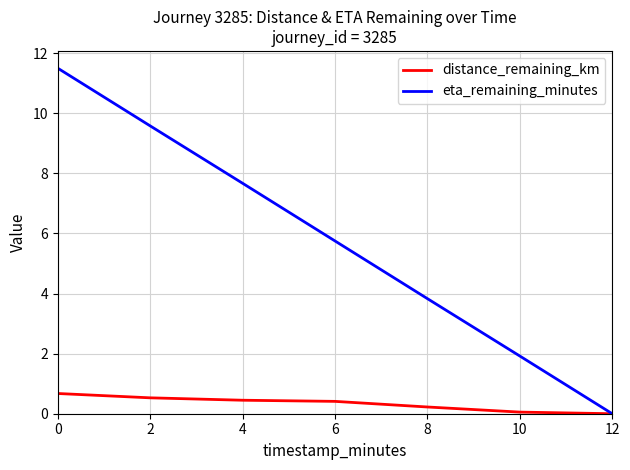

Does the chart have visible grid lines?

Yes